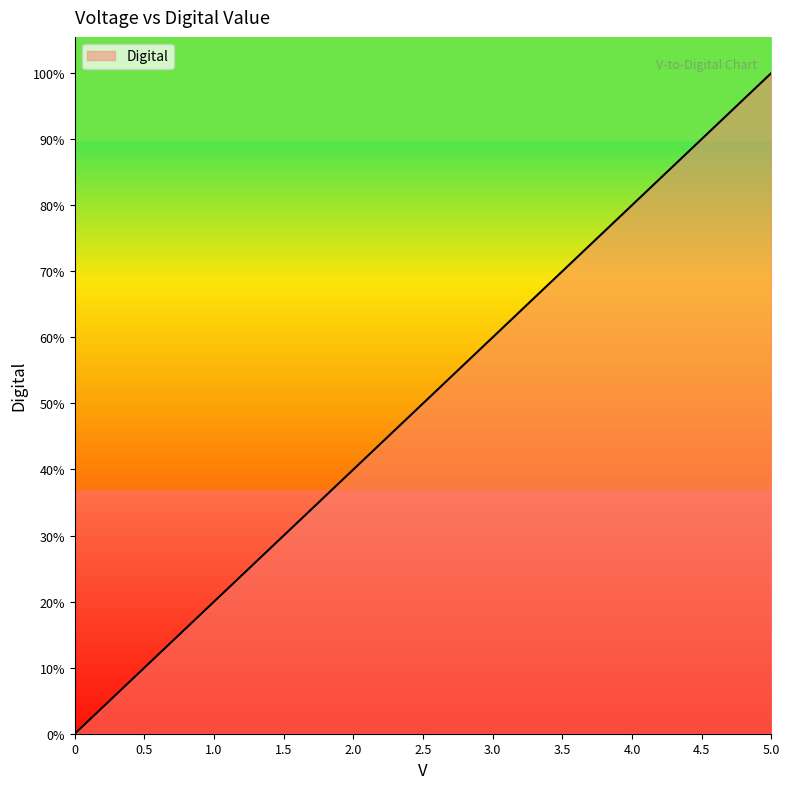

What is the label of the 10th point from the right?

0.5